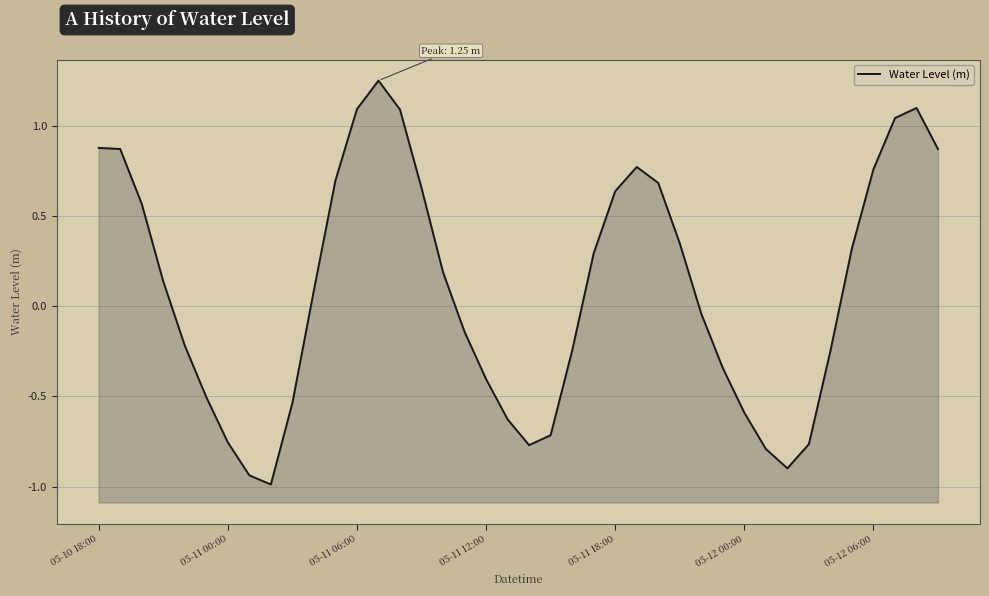

What is the sum of the values at 26 and 25?

1.5